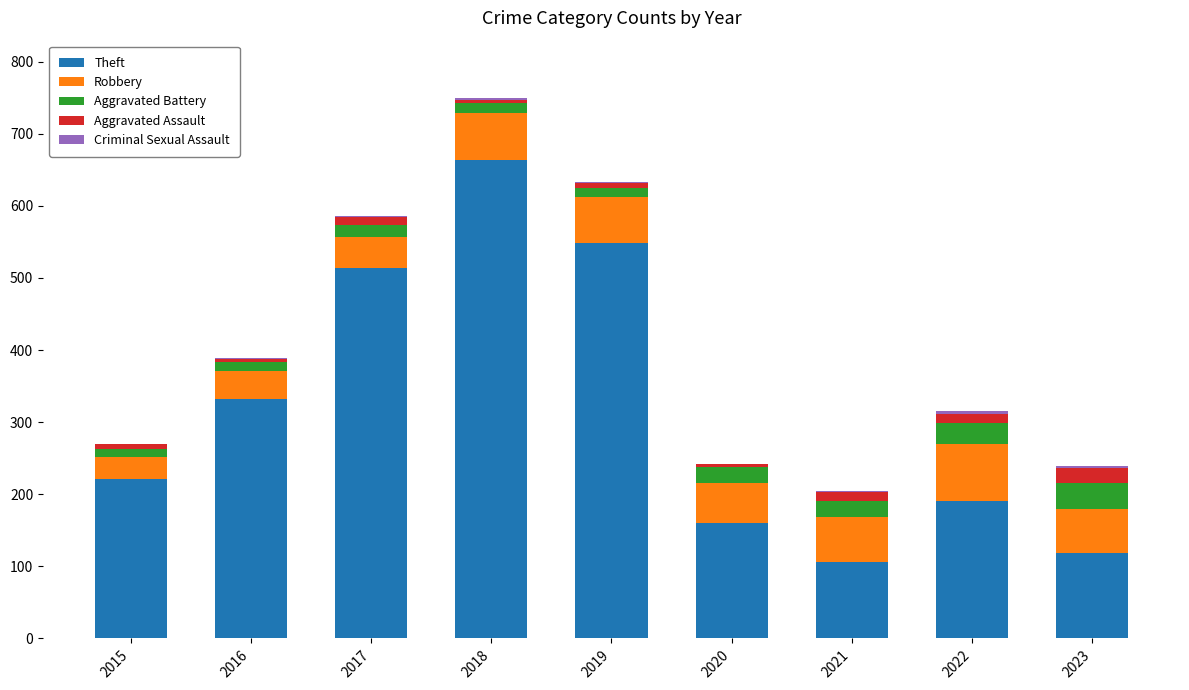

At which category is the sum across all series the highest?

2018